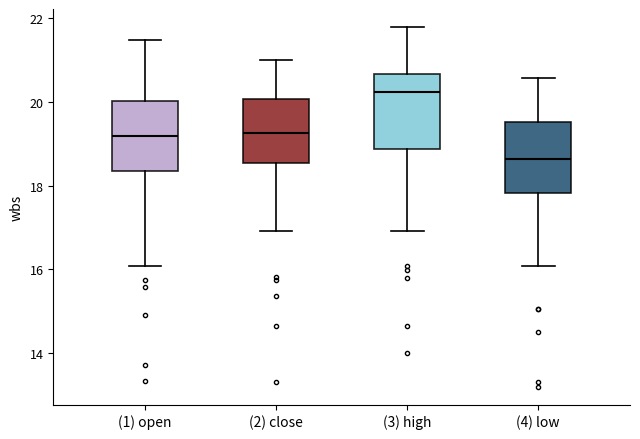

Where is the upper edge of the box for (2) close on the y-axis? The values are not printed on the chart, so give them approximately, as read against the axis.

20.0